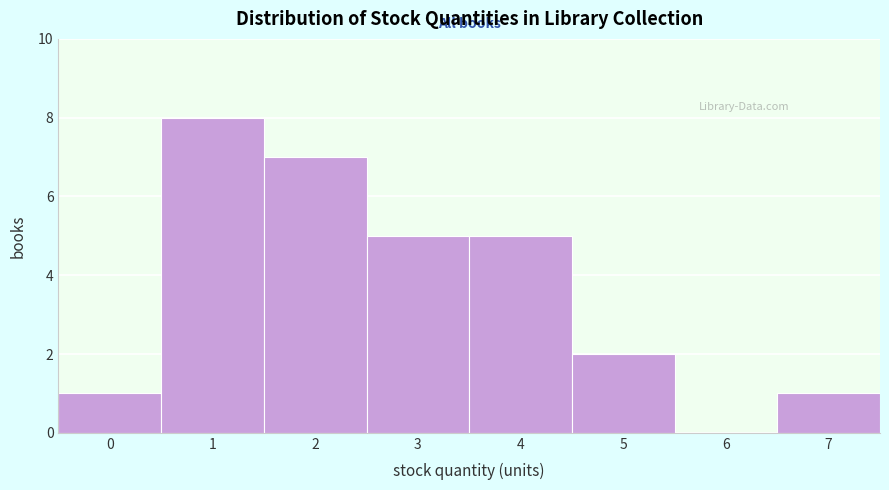

Reading left to right, list every bar in this chart as the range it spans on the x-axis followed by its height. The values are not printed on the chart, so give them approximately, as read against the axis.

-0.5 to 0.5: 1
0.5 to 1.5: 8
1.5 to 2.5: 7
2.5 to 3.5: 5
3.5 to 4.5: 5
4.5 to 5.5: 2
5.5 to 6.5: 0
6.5 to 7.5: 1